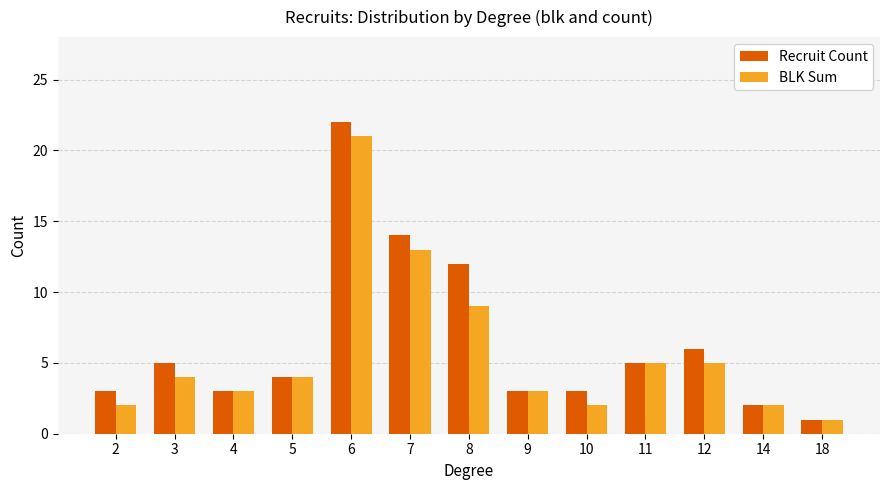

Reading left to right, extract all data points from this chart.

Recruit Count: 2=3	3=5	4=3	5=4	6=22	7=14	8=12	9=3	10=3	11=5	12=6	14=2	18=1
BLK Sum: 2=2	3=4	4=3	5=4	6=21	7=13	8=9	9=3	10=2	11=5	12=5	14=2	18=1